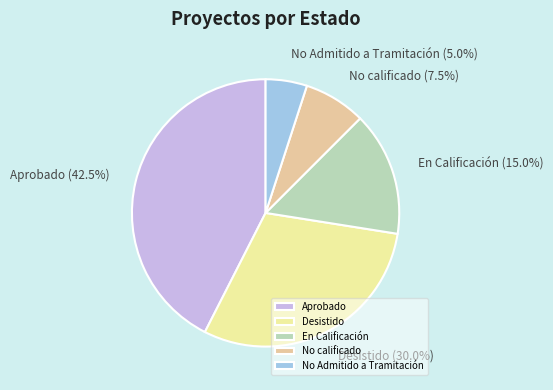

What percentage do Aprobado and No Admitido a Tramitación together represent?

47.5%